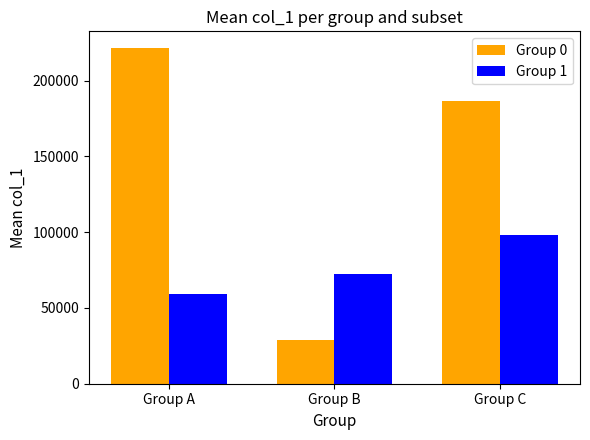

What is the total value across all series at Group A?

280912.0